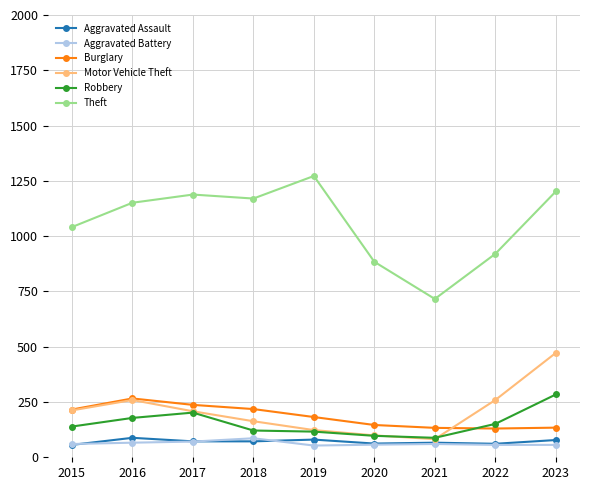

What is the value of the Motor Vehicle Theft point at the 7th from the left?

82